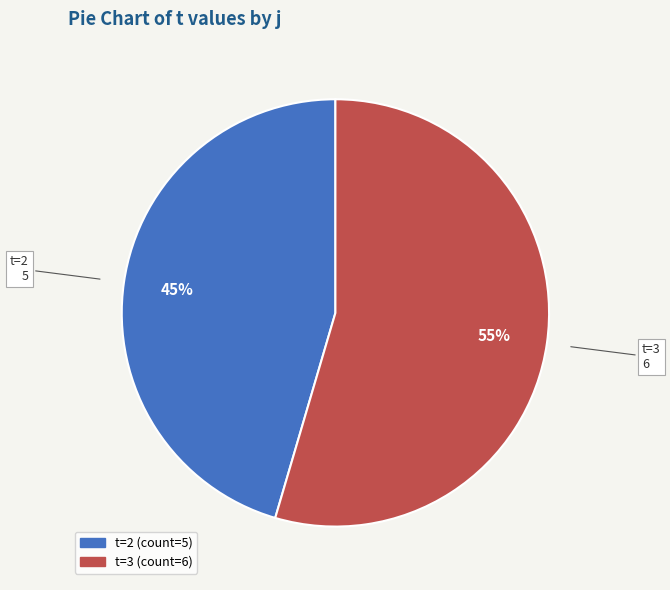

How many slices are in this pie chart?

2